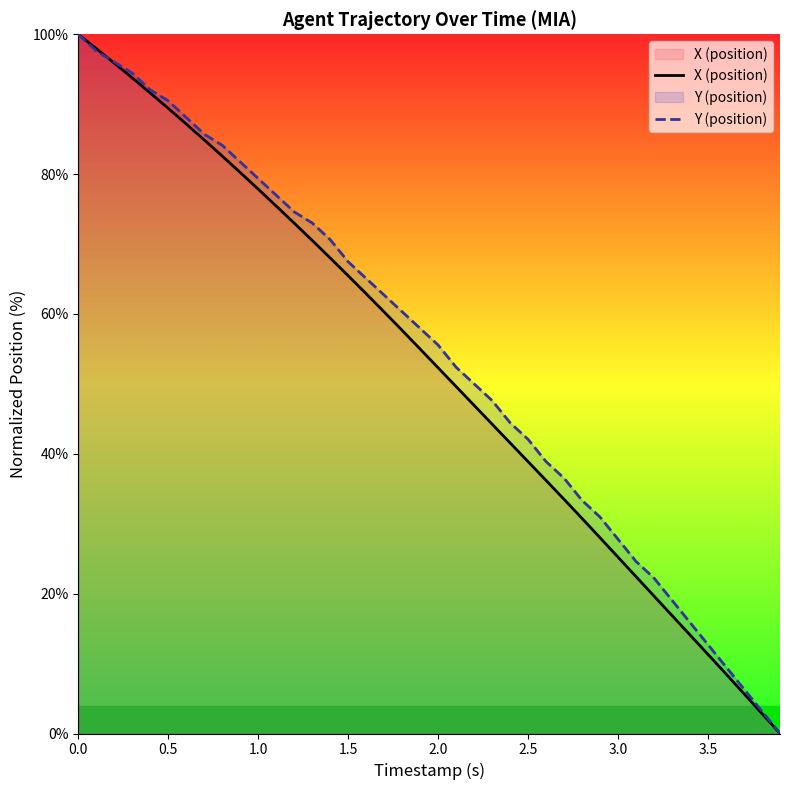

Is it true that X (position) equals 65.7 at 0.0?

False